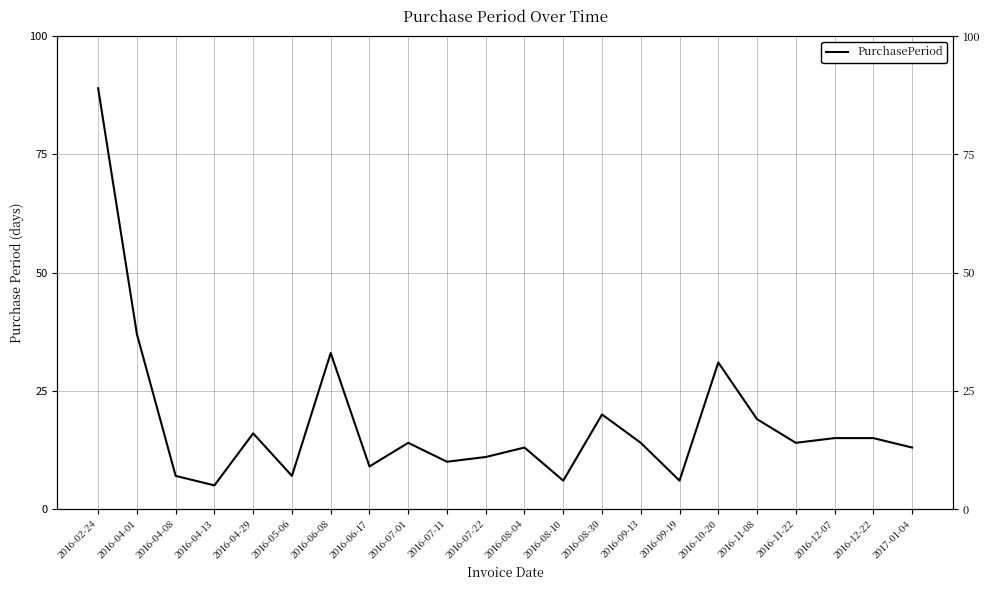

Rank the categories by value from lowest to highest.

2016-04-13, 2016-08-10, 2016-09-19, 2016-04-08, 2016-05-06, 2016-06-17, 2016-07-11, 2016-07-22, 2016-08-04, 2017-01-04, 2016-07-01, 2016-09-13, 2016-11-22, 2016-12-07, 2016-12-22, 2016-04-29, 2016-11-08, 2016-08-30, 2016-10-20, 2016-06-08, 2016-04-01, 2016-02-24